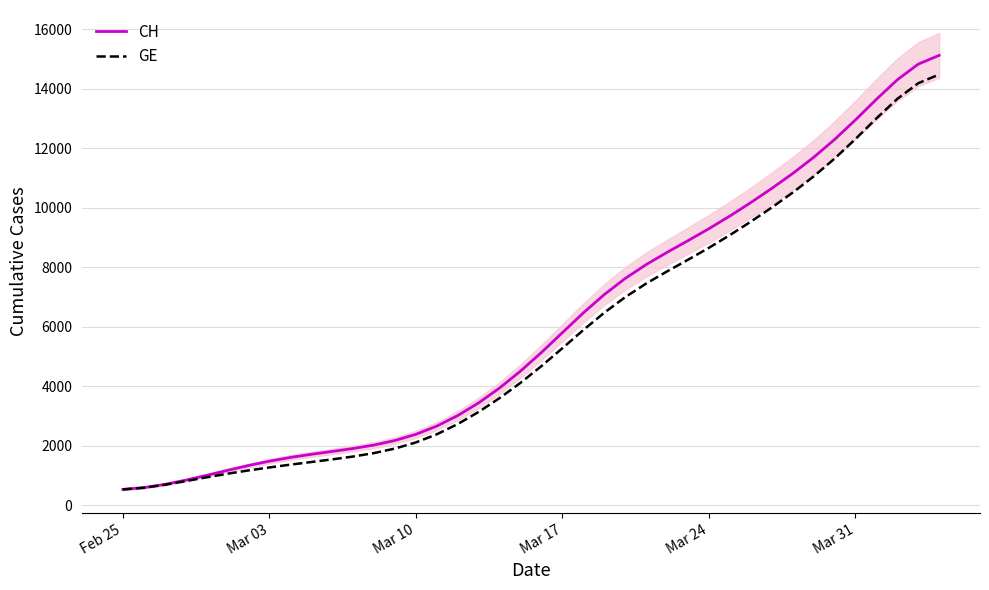

At how many categories does at least one series exceed 4895?

20